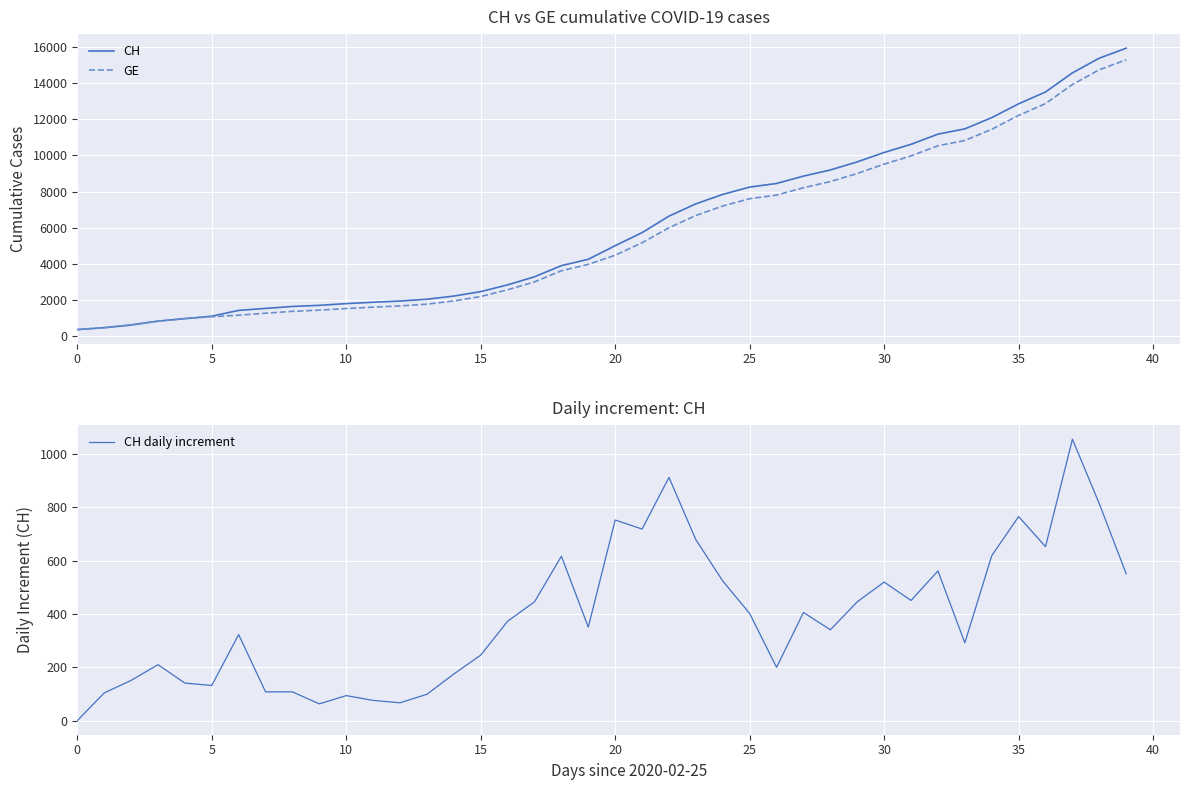

How many data points in GE are less than 4485?

20